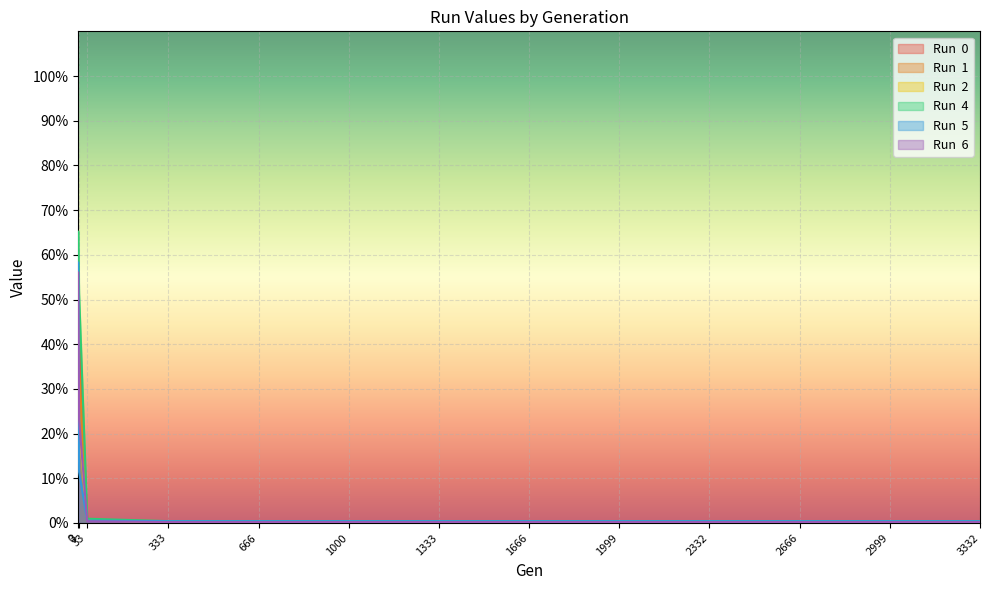

Reading left to right, transcribe all the data shown in this chart.

Run  0: 52.8	42.4	0.5	0.3	0.3	0.3	0.3	0.3	0.3	0.3	0.3	0.3	0.3
Run  1: 47.2	34.5	0.5	0.4	0.4	0.4	0.4	0.4	0.4	0.4	0.4	0.4	0.4
Run  2: 48.6	21.4	0.6	0.2	0.2	0.2	0.2	0.2	0.2	0.2	0.2	0.2	0.2
Run  4: 65.2	51.4	1.0	0.4	0.4	0.4	0.4	0.4	0.4	0.4	0.4	0.4	0.4
Run  5: 58.3	11.4	0.5	0.4	0.4	0.4	0.4	0.4	0.4	0.4	0.4	0.4	0.4
Run  6: 56.0	23.0	0.4	0.2	0.2	0.2	0.2	0.2	0.2	0.2	0.2	0.2	0.2